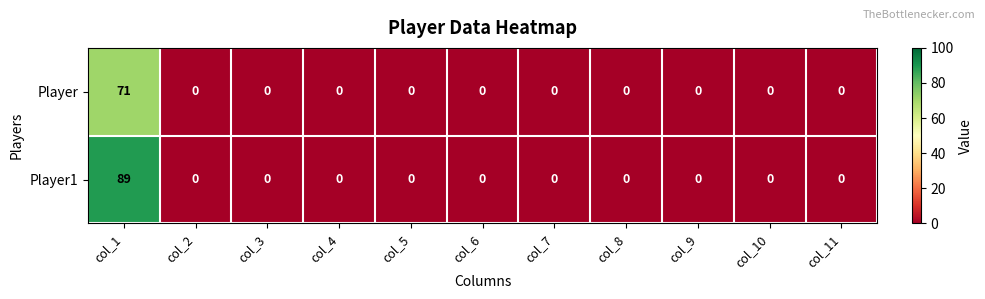

Is it true that Player1 equals 29 at col_7?

False